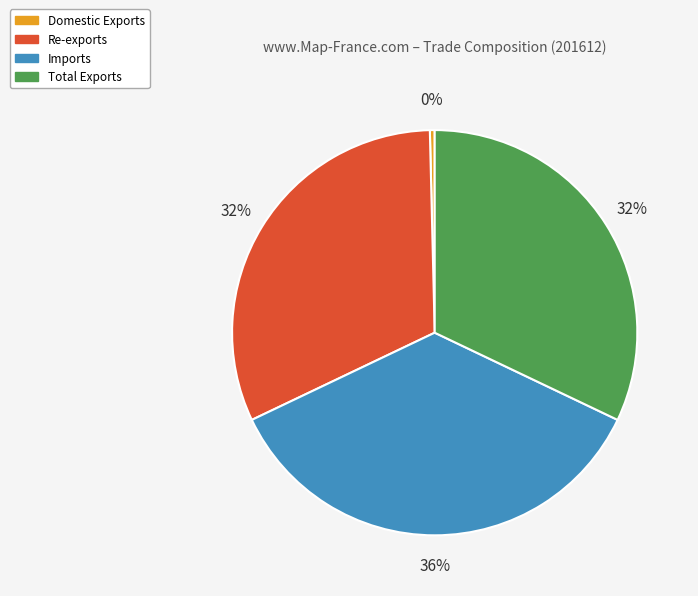

Is the sum of Re-exports and Imports greater than half?

Yes